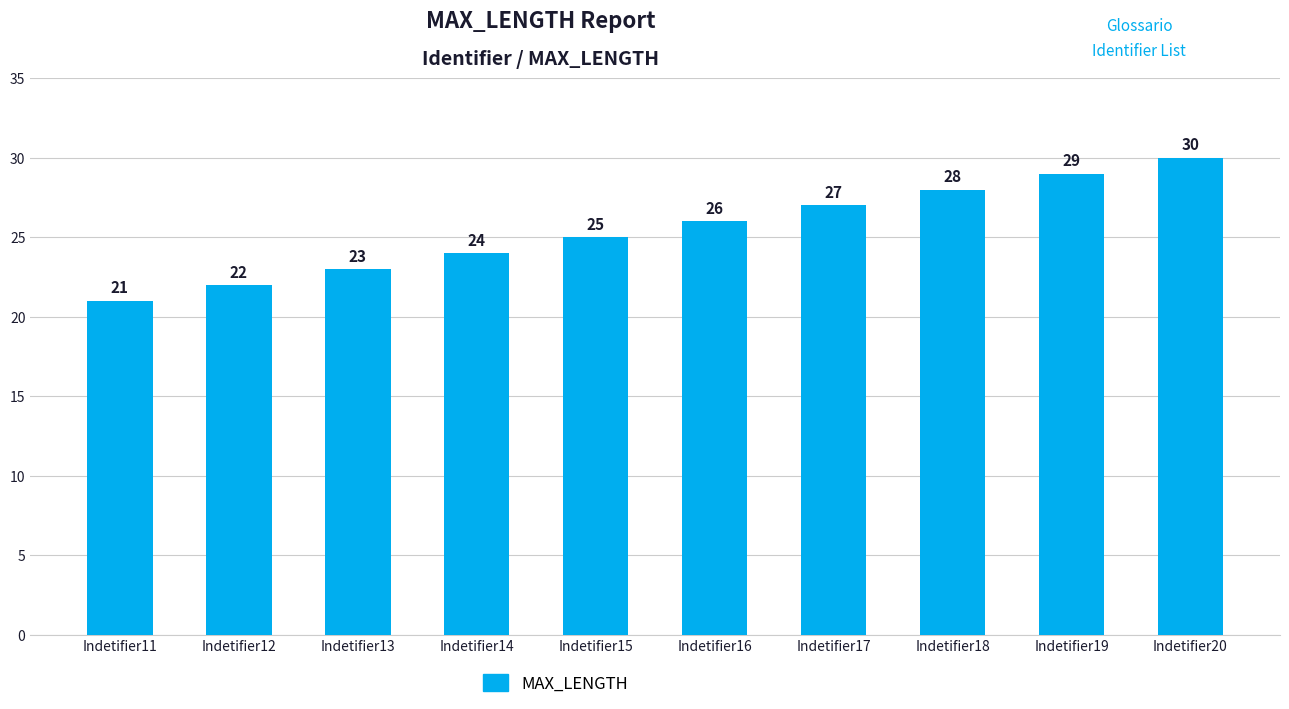

True or false: the data shows 17 at Indetifier17.

False